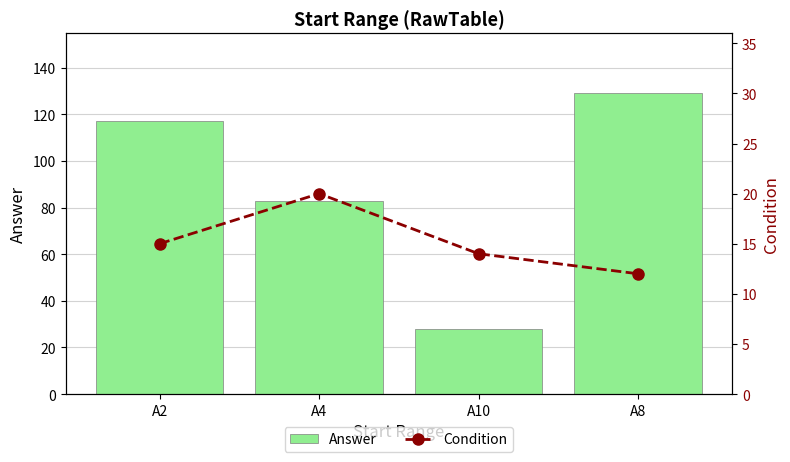

At how many categories does at least one series exceed 127?

1